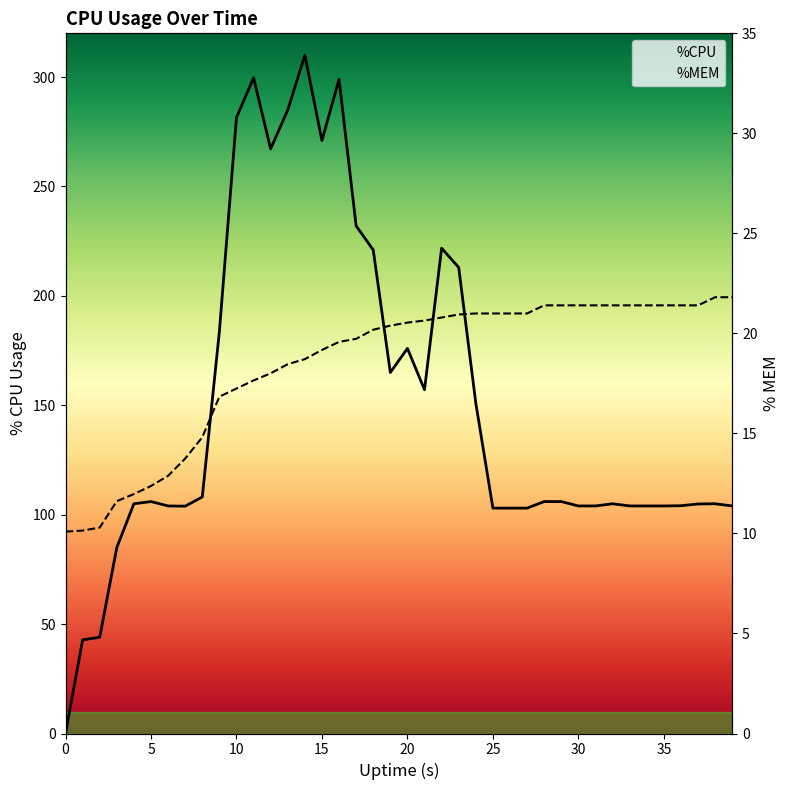

What is the total value across all series at 36?

125.5